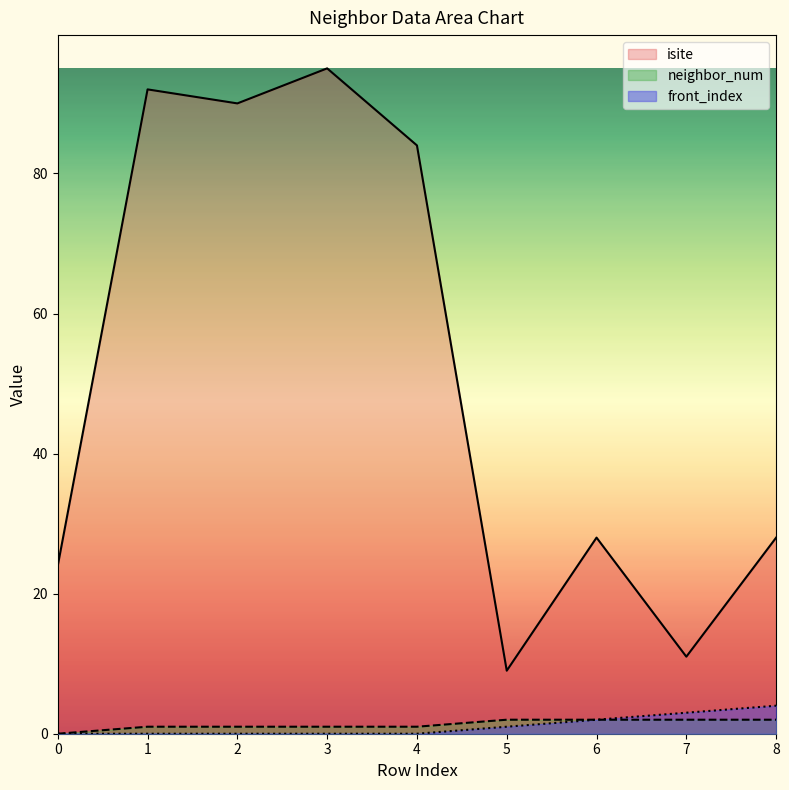

At which category is the sum across all series the highest?

3